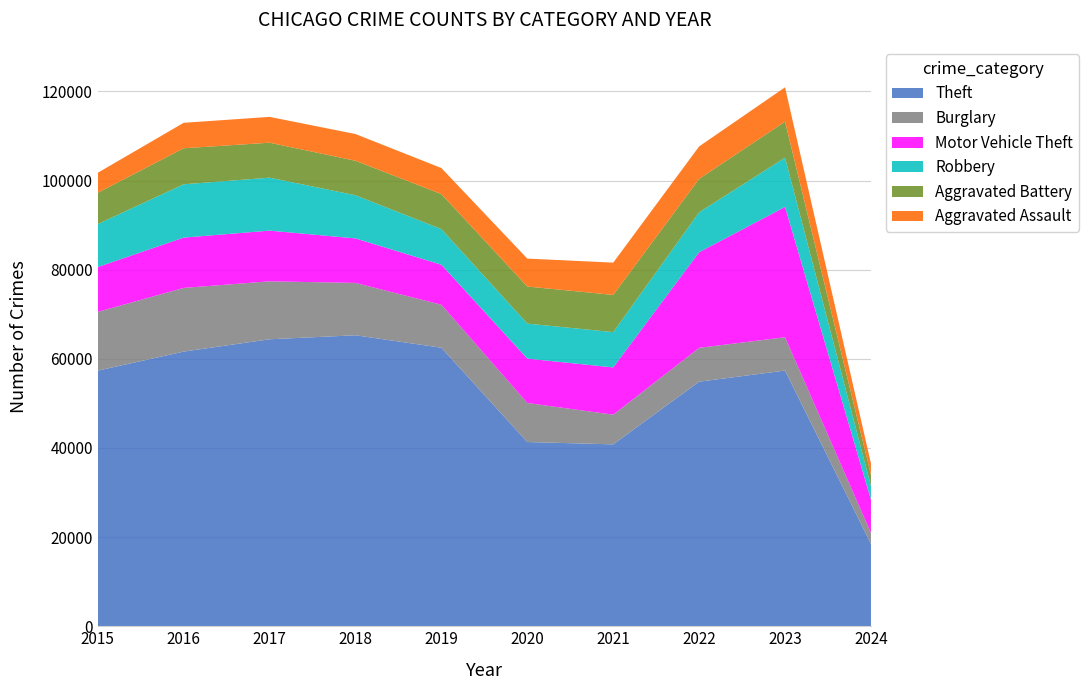

Reading left to right, list all the values displayed in this chart.

Theft: 57350	61623	64386	65288	62494	41332	40809	54874	57366	18497
Burglary: 13184	14289	13001	11747	9638	8758	6662	7592	7477	2418
Motor Vehicle Theft: 10068	11285	11380	9984	8977	9959	10602	21459	29236	7496
Robbery: 9638	11960	11880	9681	7995	7855	7920	8962	11057	3078
Aggravated Battery: 7019	8086	7845	7735	7858	8319	8347	7487	8076	2473
Aggravated Assault: 4480	5712	5793	6001	5841	6265	7242	7280	7708	2560